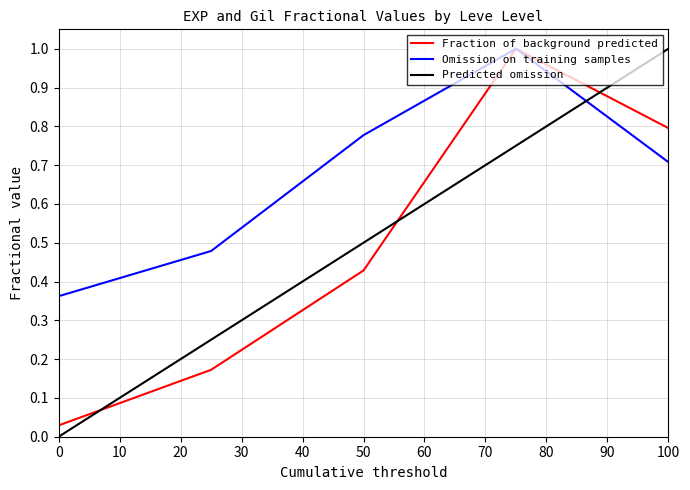

What is the greatest value displayed?

1.0